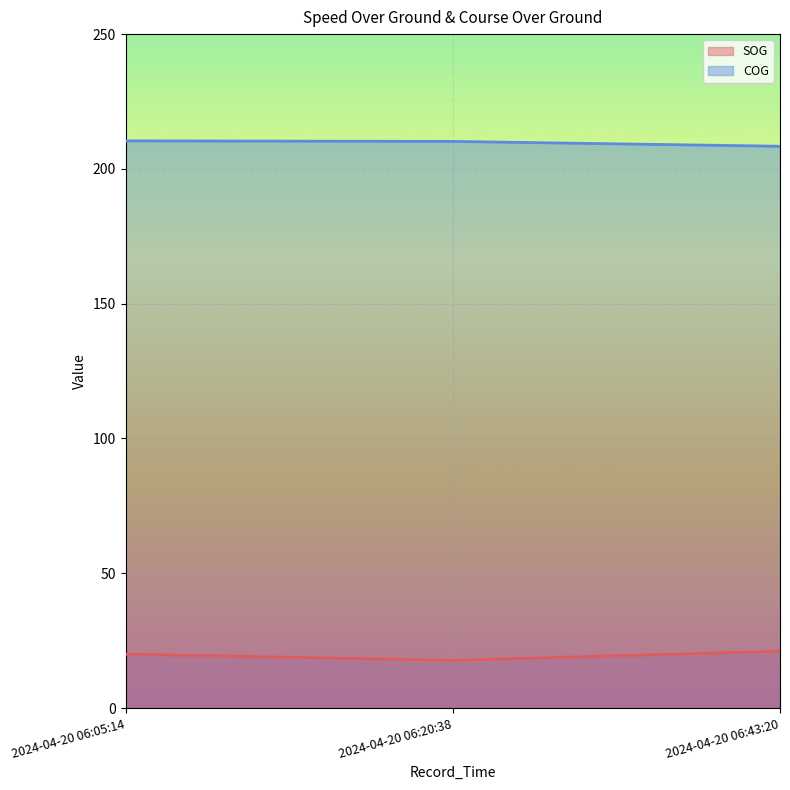

At which category is the sum across all series the highest?

2024-04-20 06:05:14